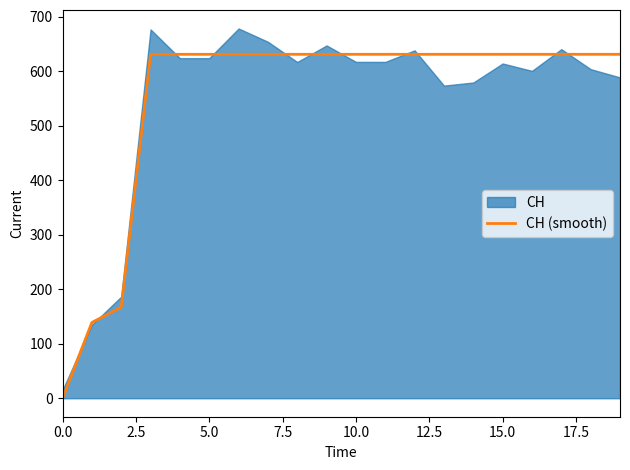

What is the label of the 12th point from the left?

11